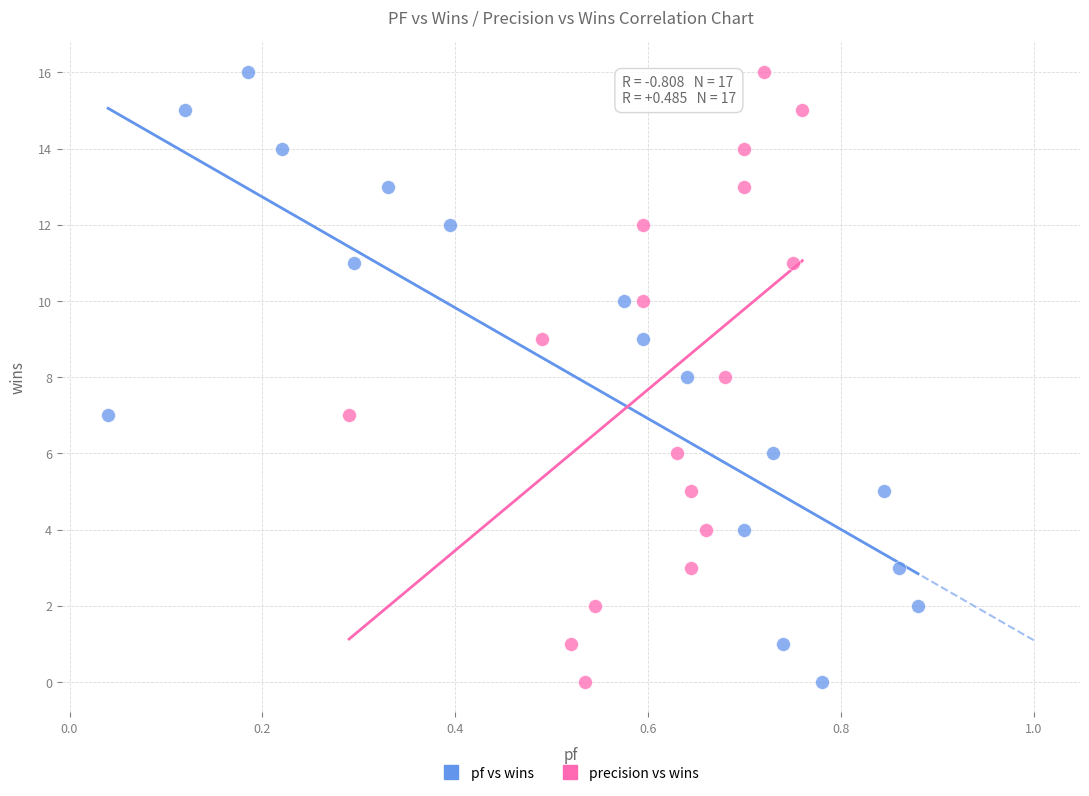

What are all the series names shown in the legend?

pf vs wins, precision vs wins